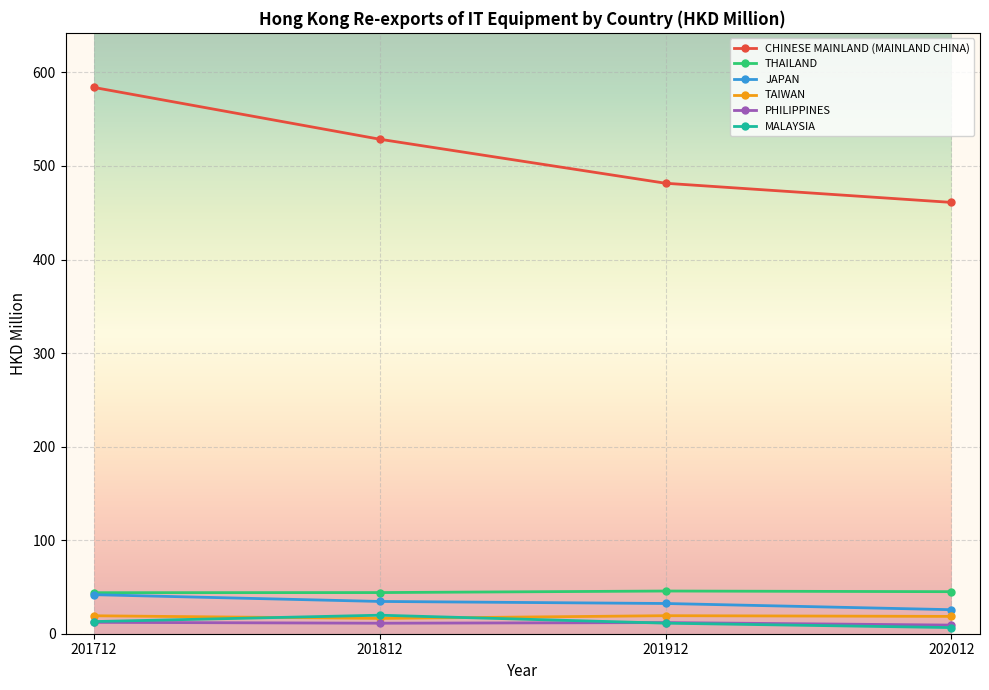

Is the value of MALAYSIA at 202012 greater than the value of TAIWAN at 201912?

No